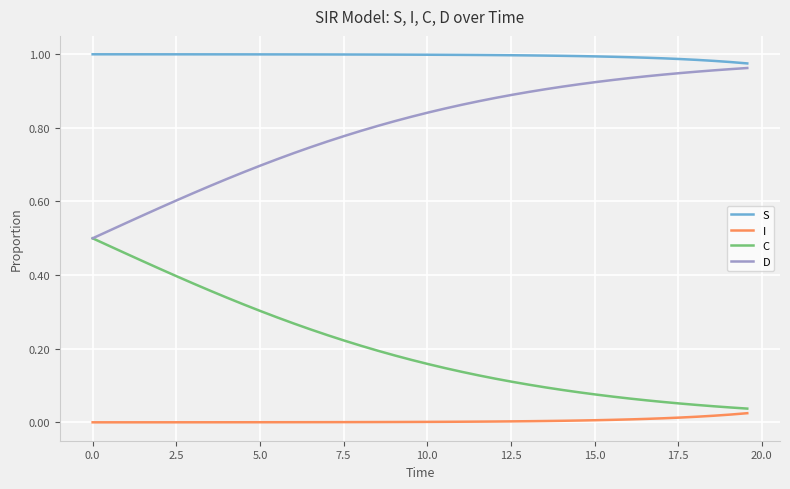

List the series in order of their overall mean, highest first.

S, D, C, I